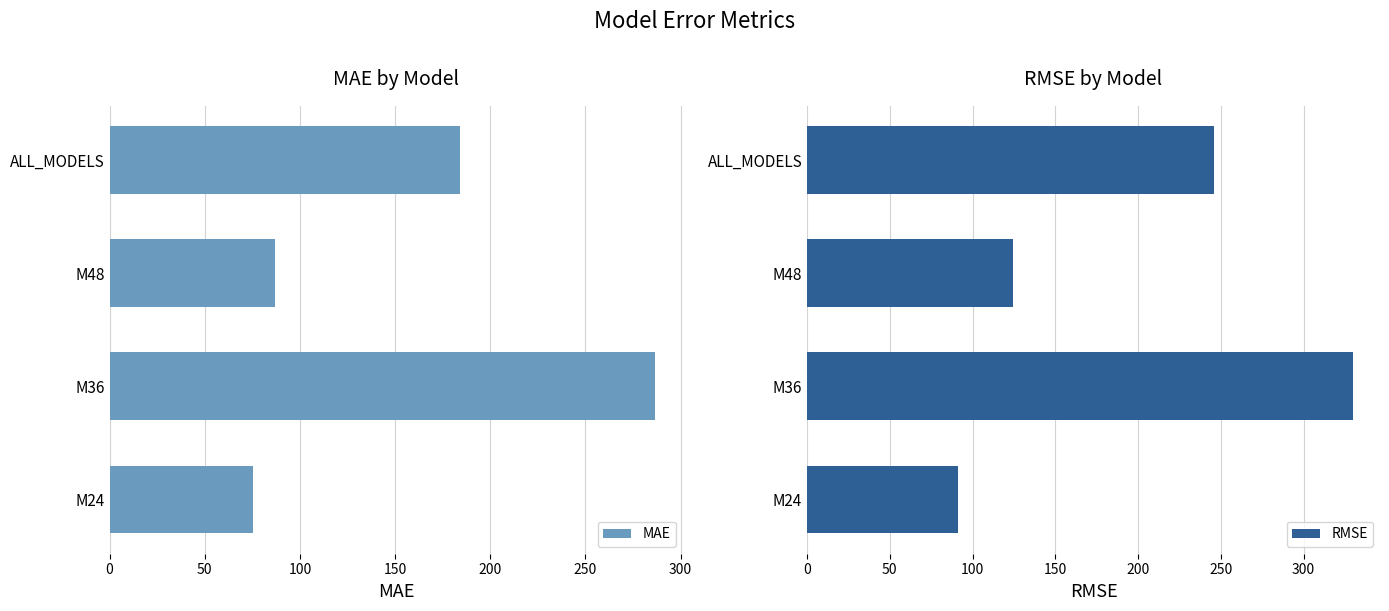

What is the minimum value shown in the chart?

75.2